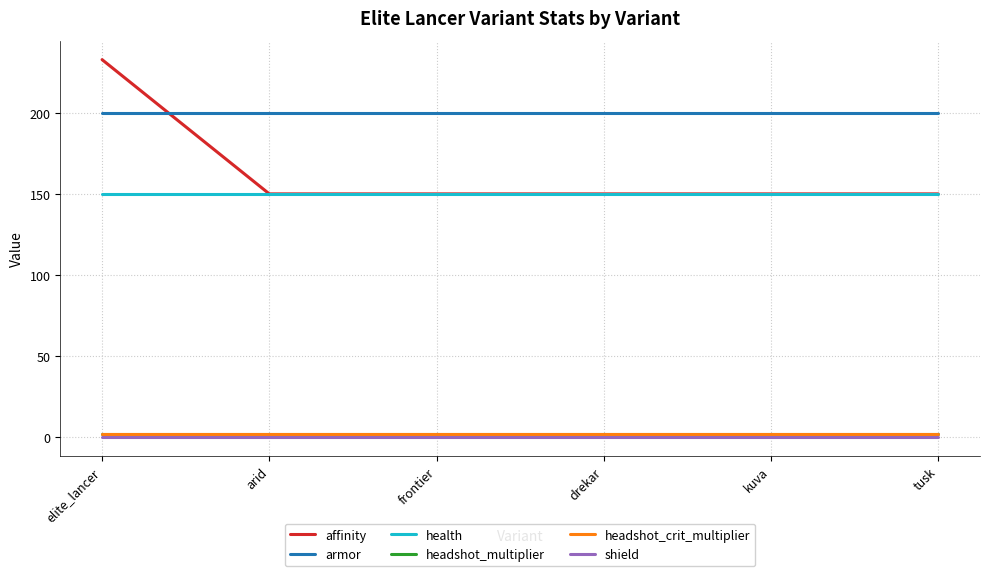

True or false: armor and headshot_crit_multiplier intersect in this chart.

False